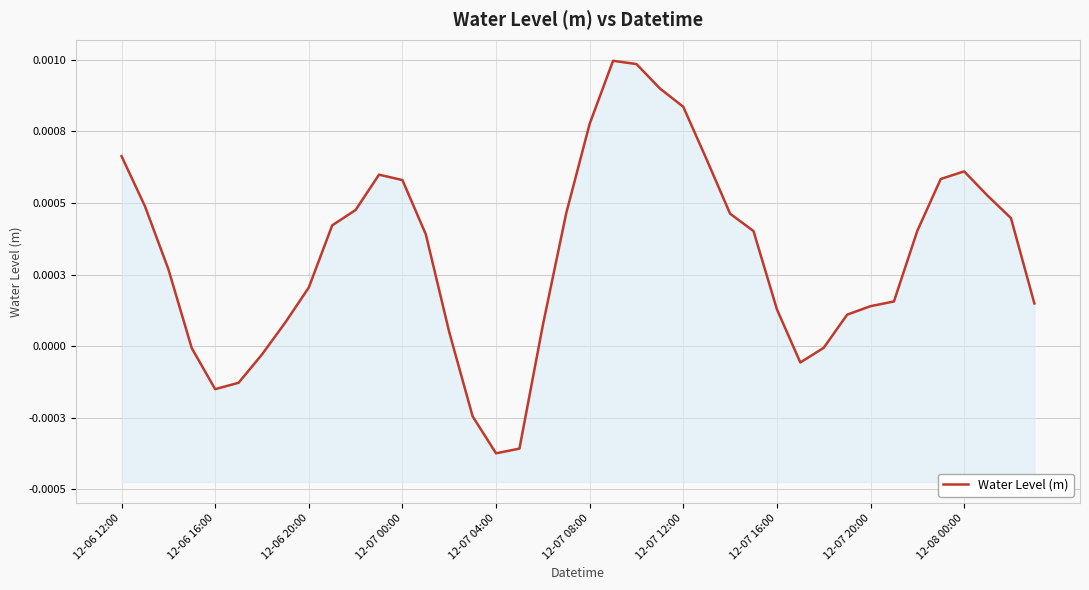

True or false: the data shows 0.0 at 39.

True